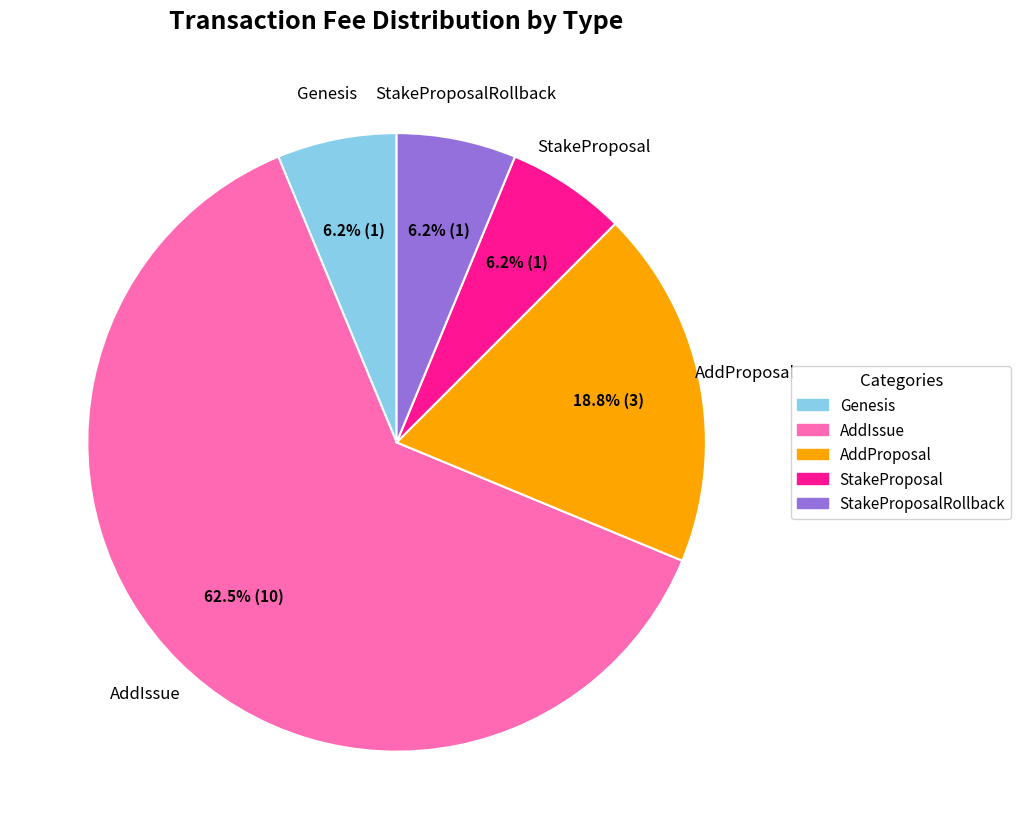

Does StakeProposalRollback account for over 50% of the chart?

No